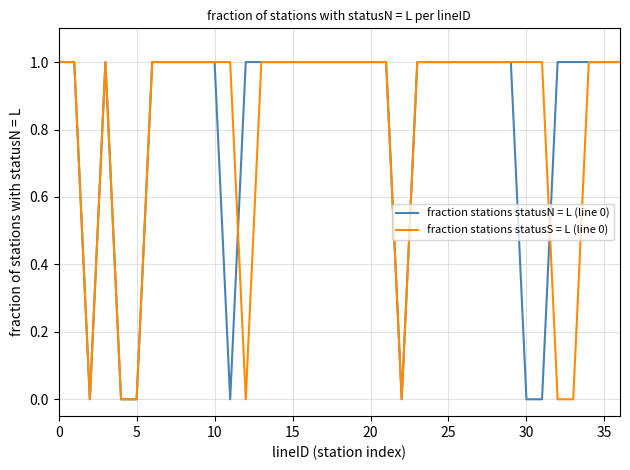

What is the greatest value displayed?

1